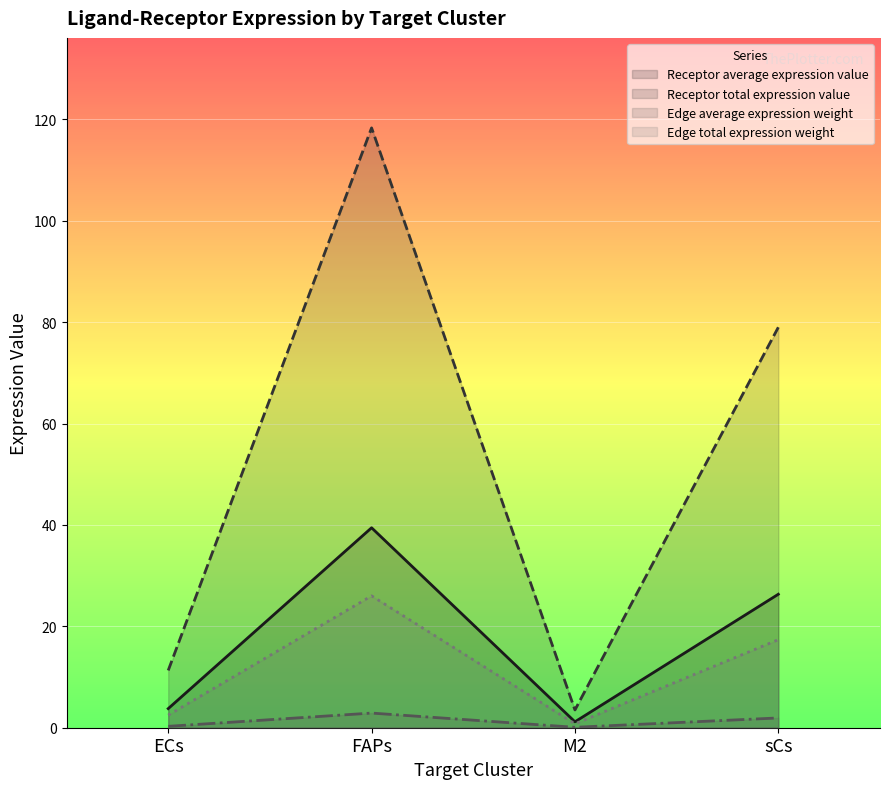

At which label does Edge total expression weight first exceed 17?

FAPs